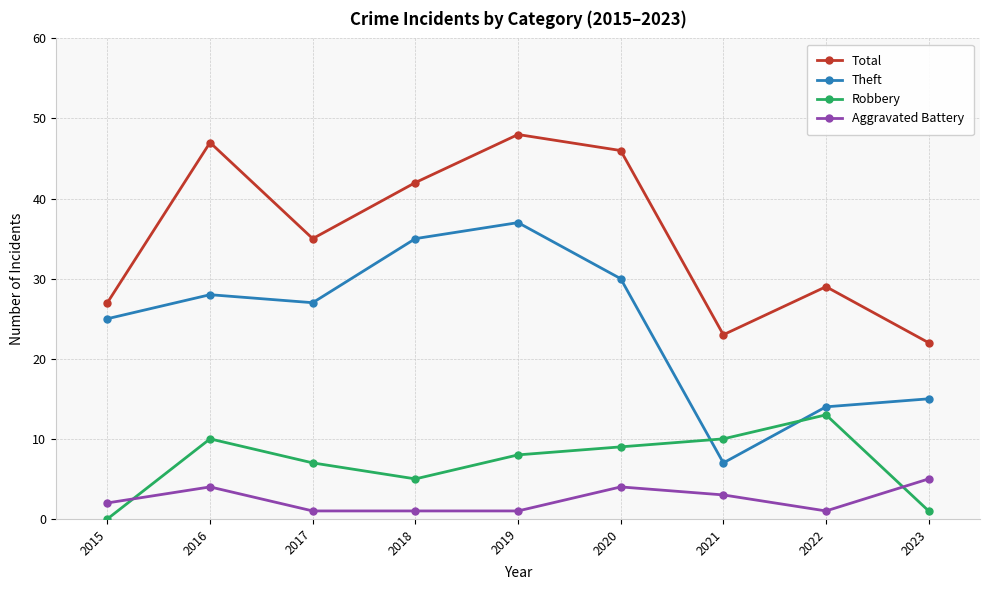

Count the number of data series in this chart.

4